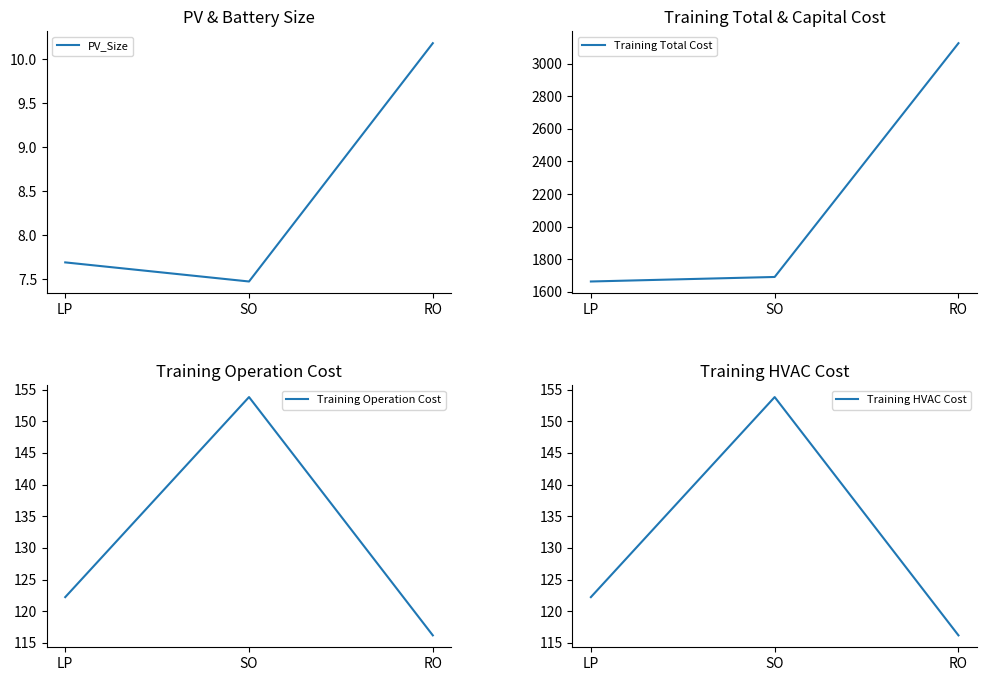

At which label is PV_Size closest to 8?

LP